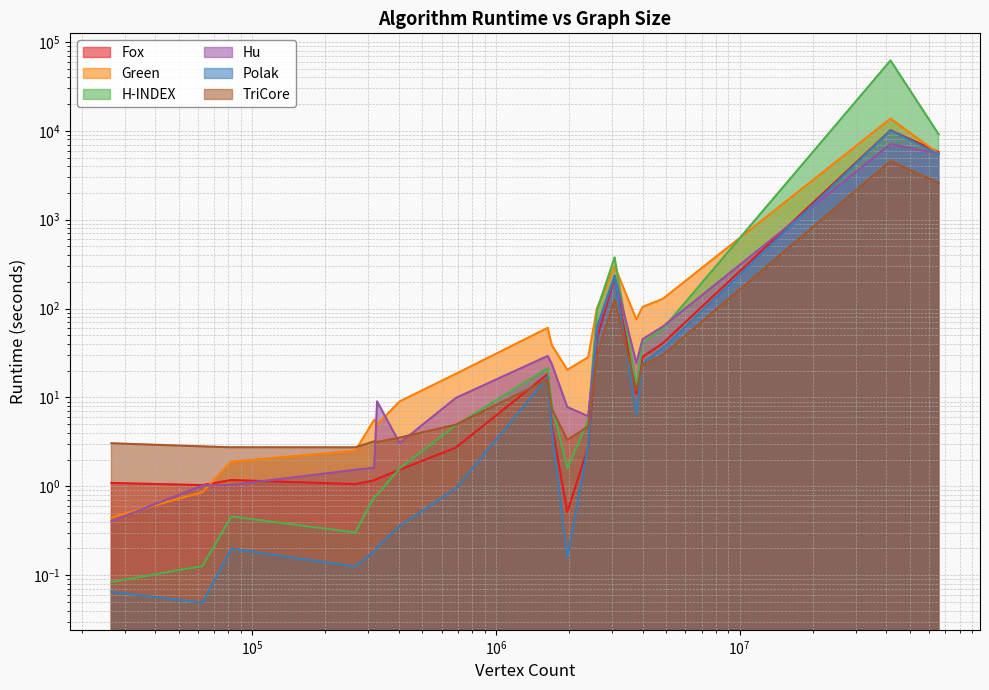

What is the difference between the maximum and minimum values in the TriCore series?

4572.7